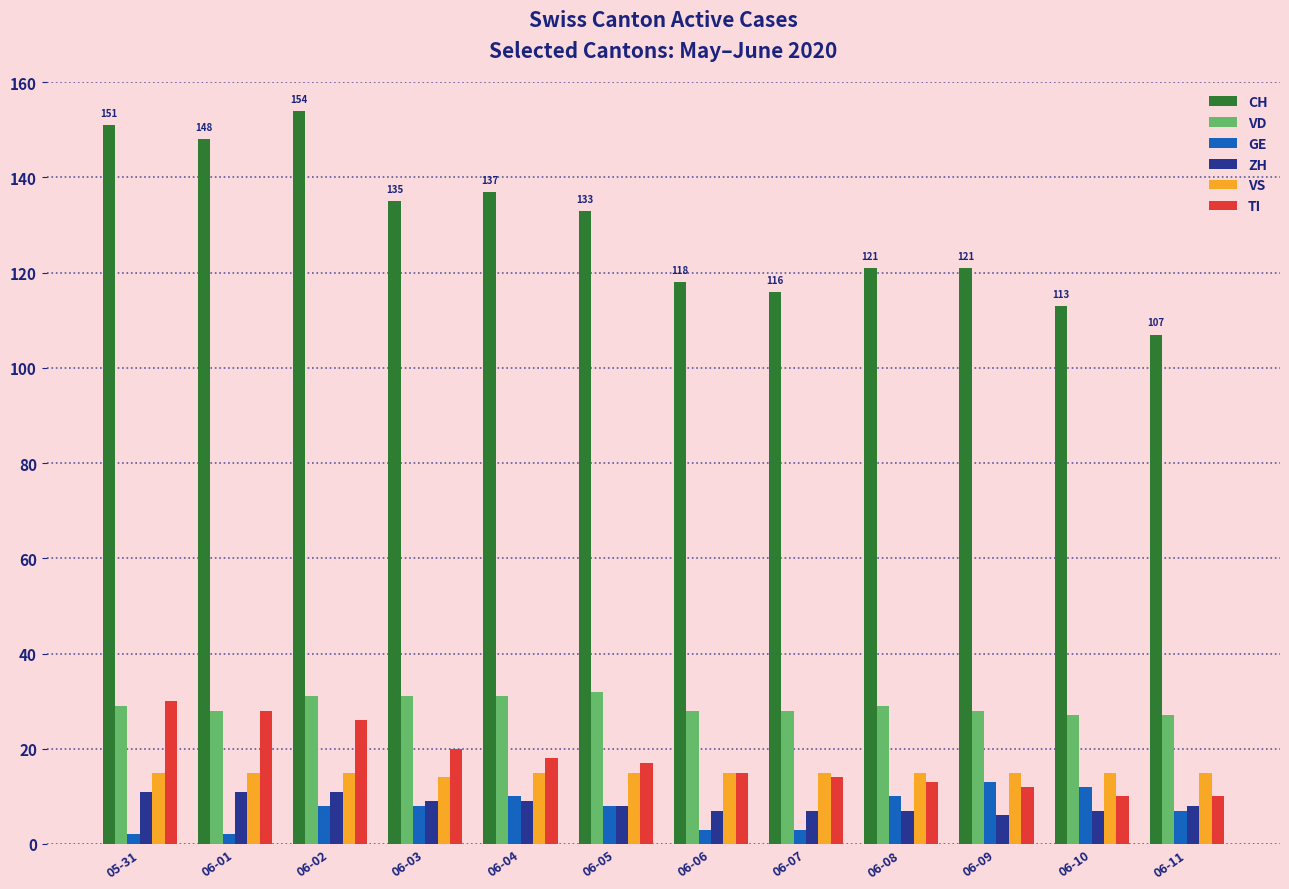

Reading right to left, extract all data points from this chart.

CH: 107	113	121	121	116	118	133	137	135	154	148	151
VD: 27	27	28	29	28	28	32	31	31	31	28	29
GE: 7	12	13	10	3	3	8	10	8	8	2	2
ZH: 8	7	6	7	7	7	8	9	9	11	11	11
VS: 15	15	15	15	15	15	15	15	14	15	15	15
TI: 10	10	12	13	14	15	17	18	20	26	28	30